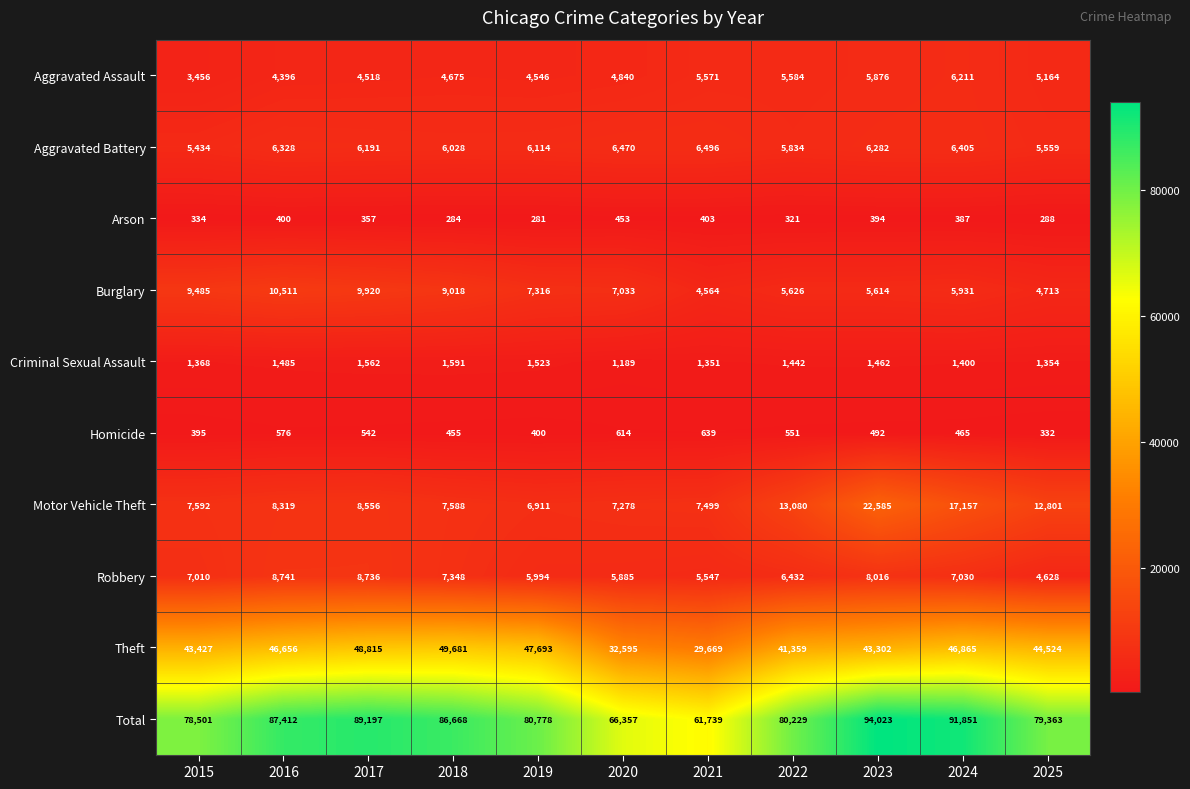

What is the difference between the highest and lowest values at 2016?

87012